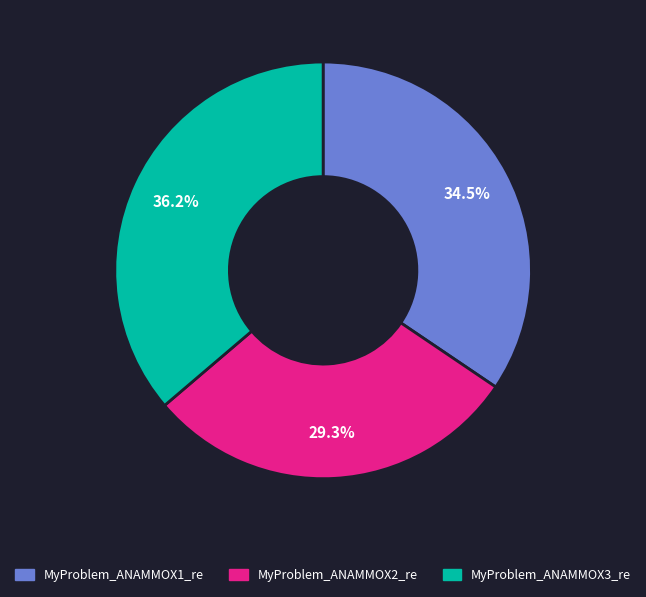

What is the total percentage of MyProblem_ANAMMOX2_re and MyProblem_ANAMMOX3_re?

65.5%